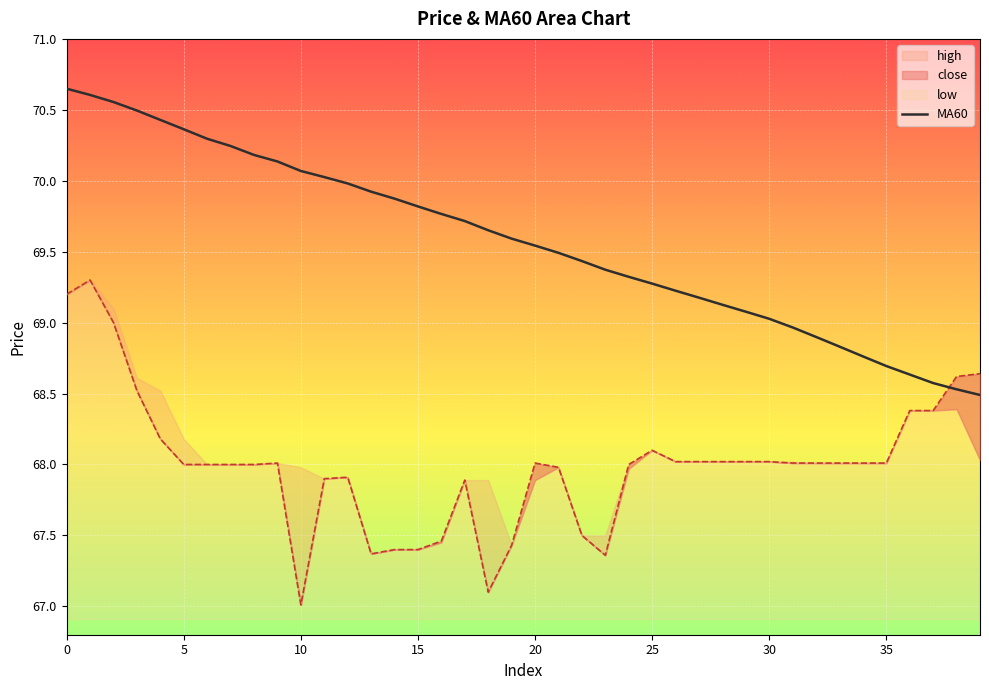

The value at 26 is 93.7. True or false?

False